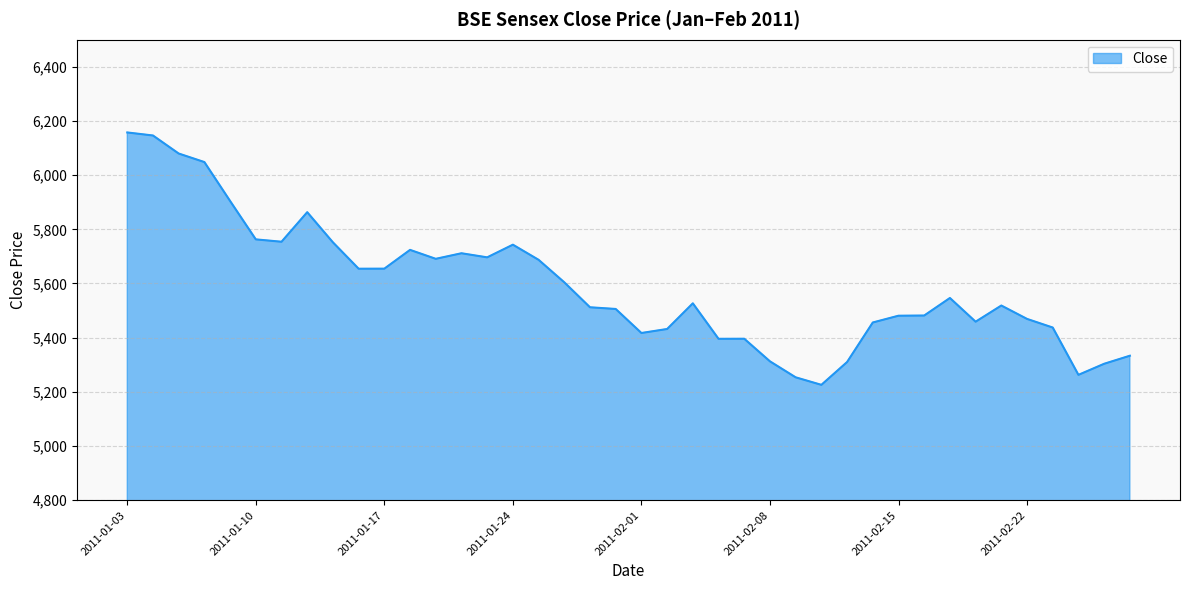

What is the greatest value displayed?

6157.6